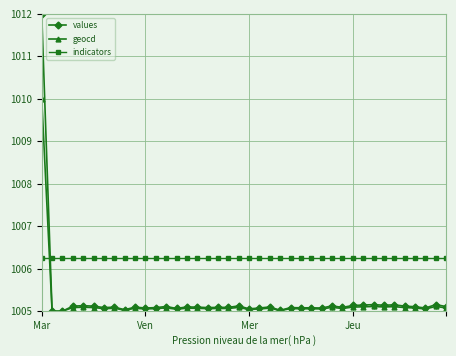

How many intersections are there between geocd and indicators?

1